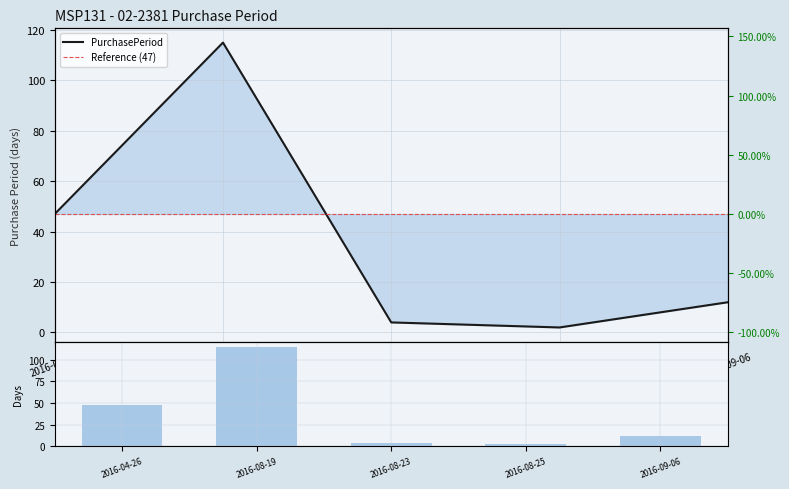

List the labels in order of value, smallest first.

2016-08-25, 2016-08-23, 2016-09-06, 2016-04-26, 2016-08-19